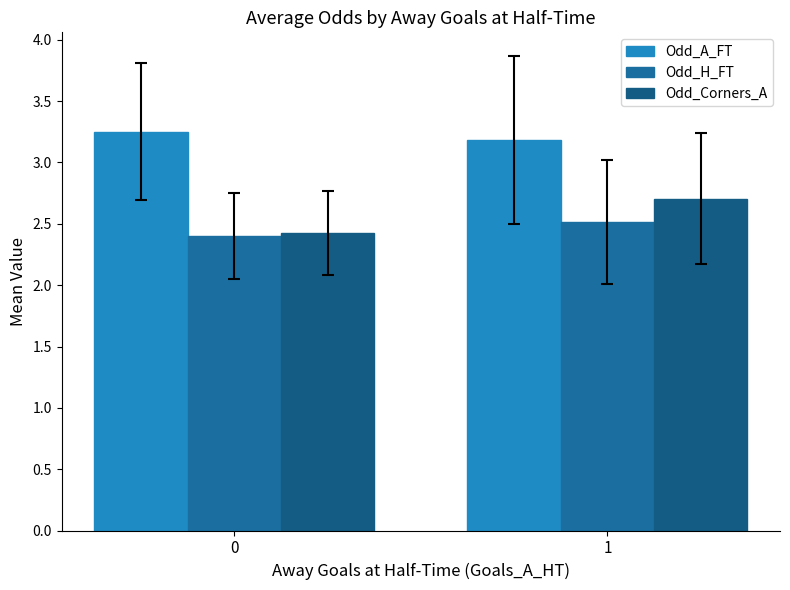

Reading right to left, list all the values displayed in this chart.

Odd_A_FT: 1=3.2	0=3.3
Odd_H_FT: 1=2.5	0=2.4
Odd_Corners_A: 1=2.7	0=2.4